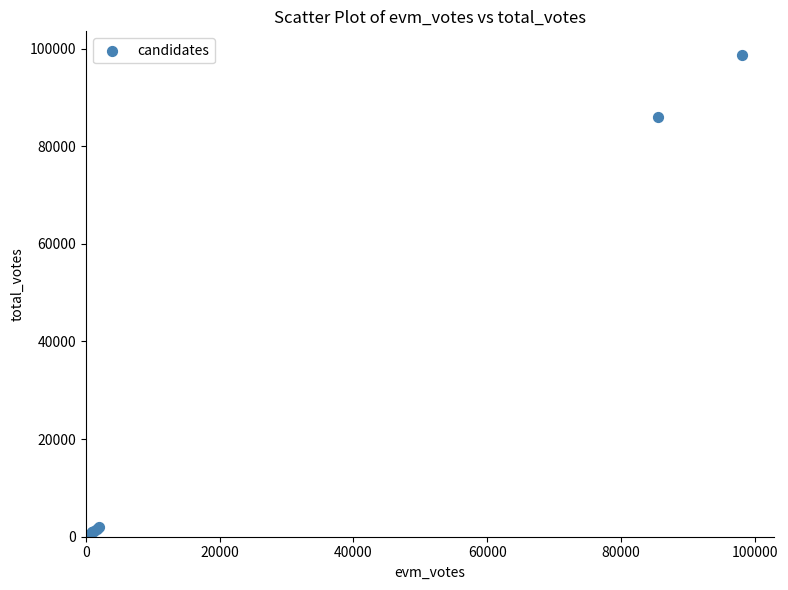

What Y value in the scatter plot is closest to 49410?

86087